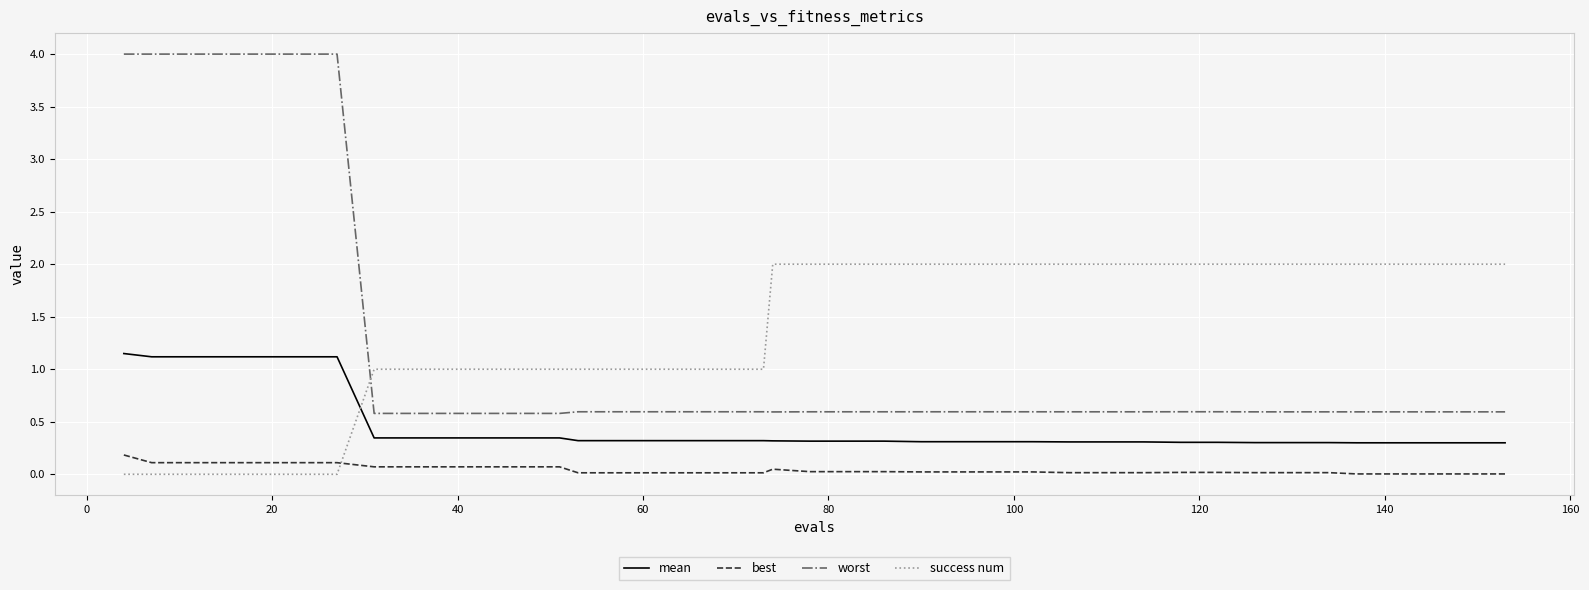

Which series has the largest total across all categories?

success num